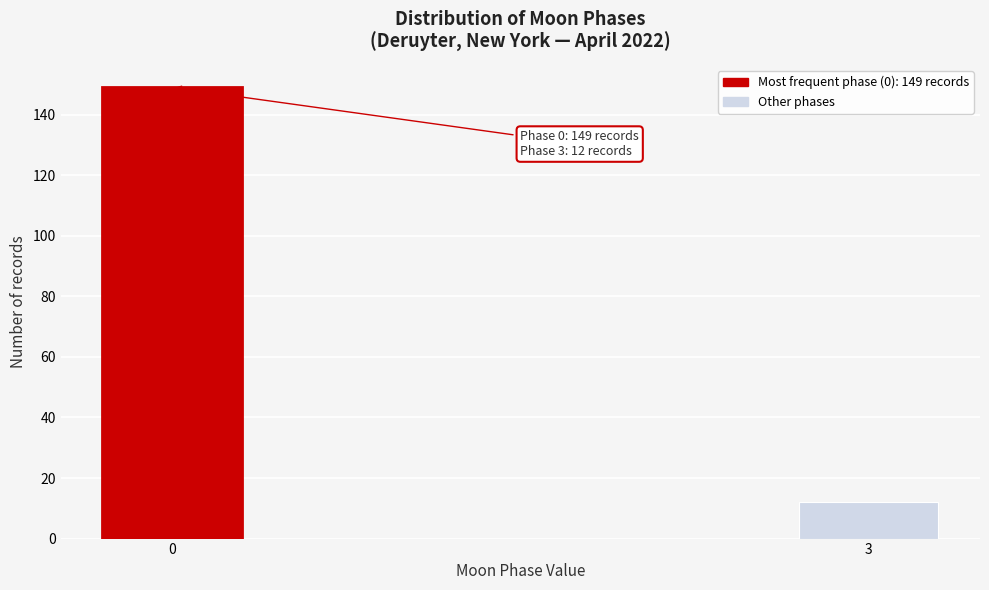

Reading right to left, extract all data points from this chart.

12	149